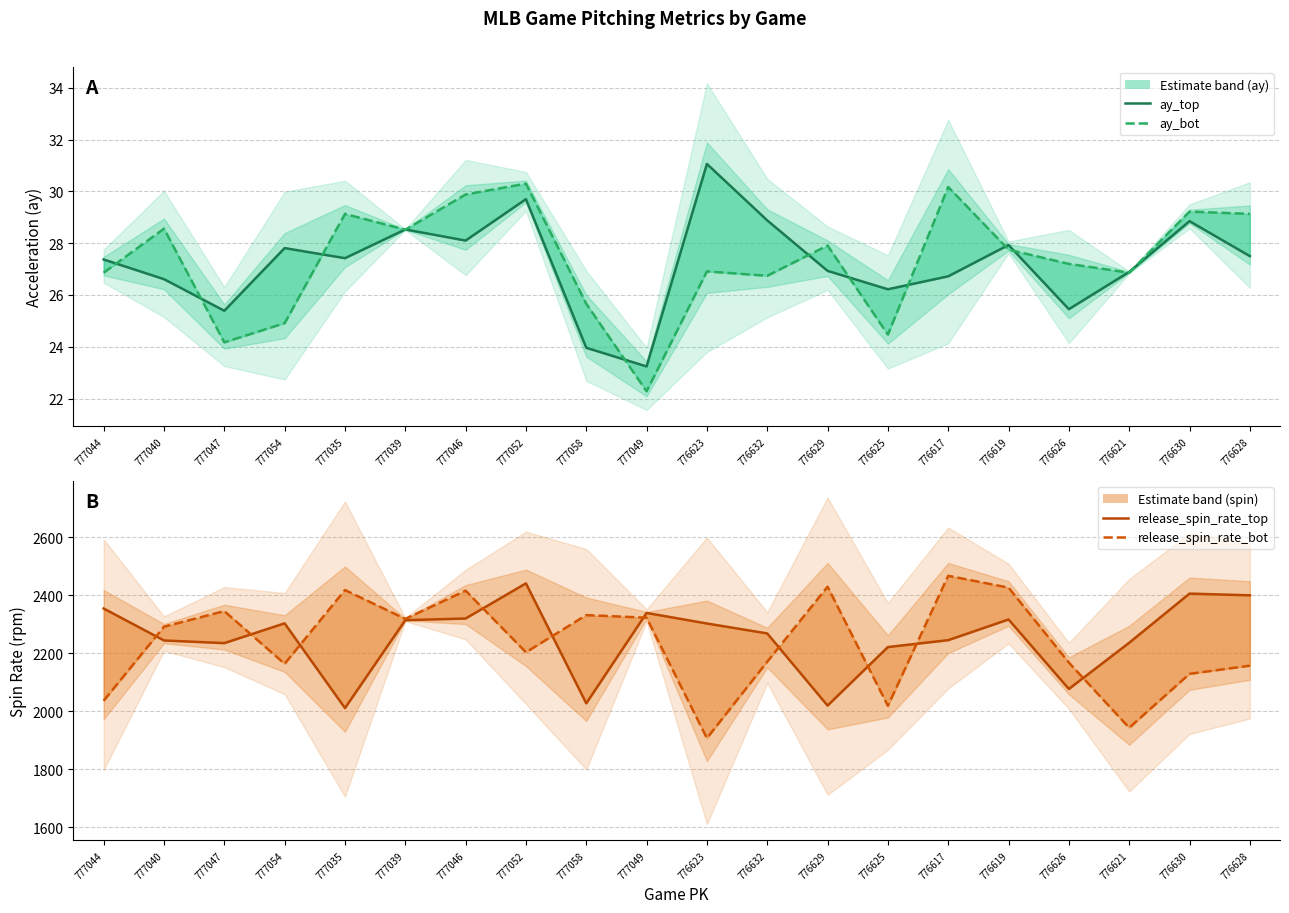

Where is ay_top nearest to the value 27?

776629